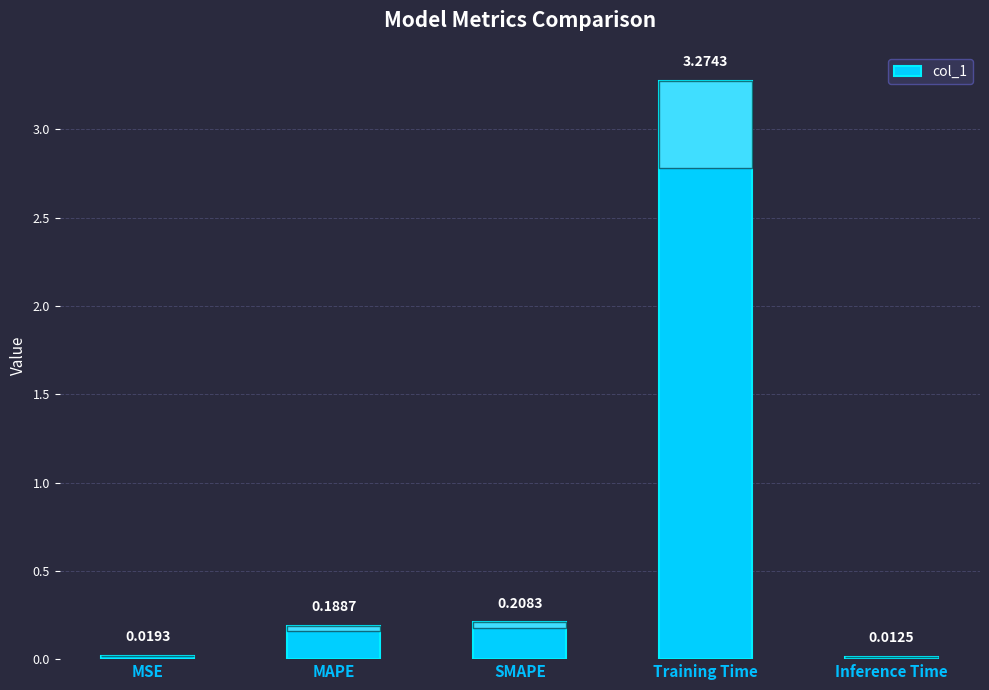

List the labels in order of value, smallest first.

Inference Time, MSE, MAPE, SMAPE, Training Time